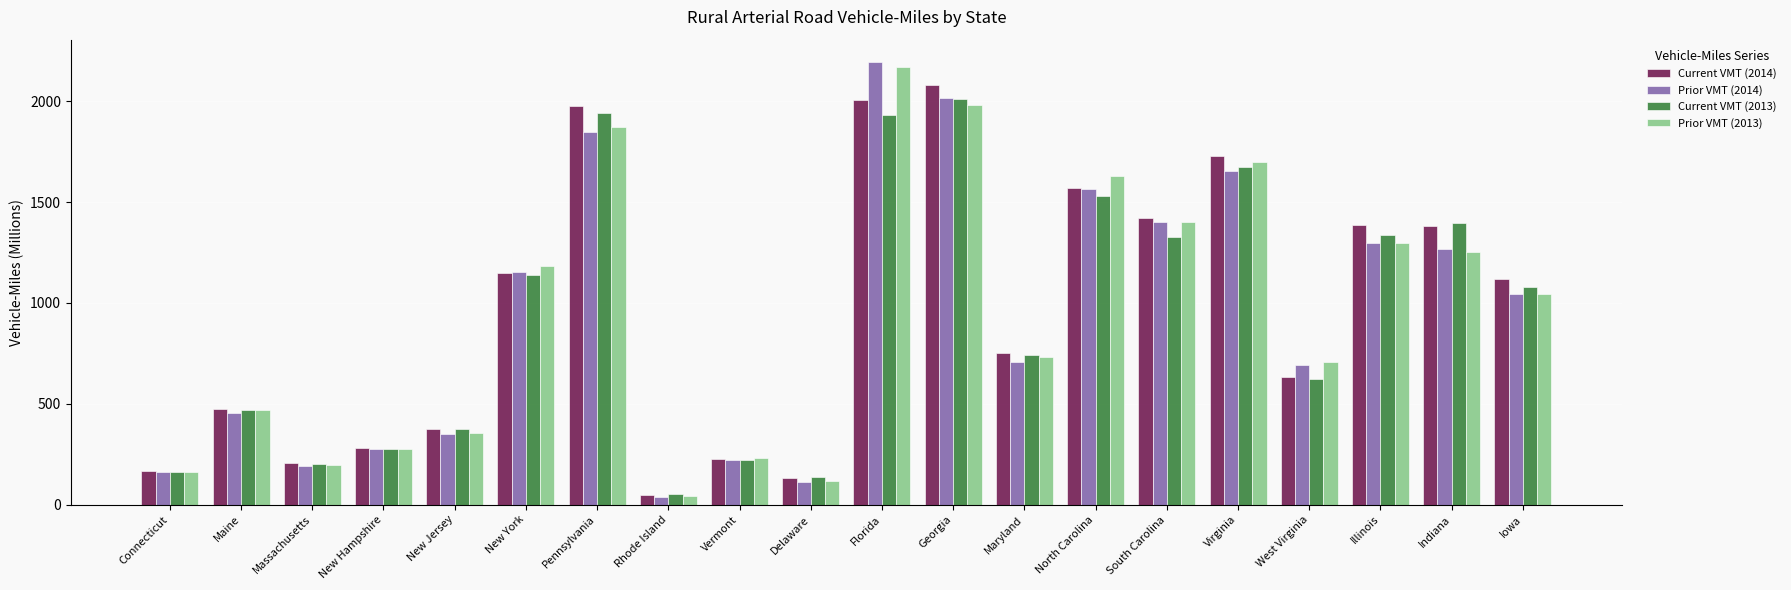

Rank the series by their maximum value, from lowest to highest.

Current VMT (2013), Current VMT (2014), Prior VMT (2013), Prior VMT (2014)